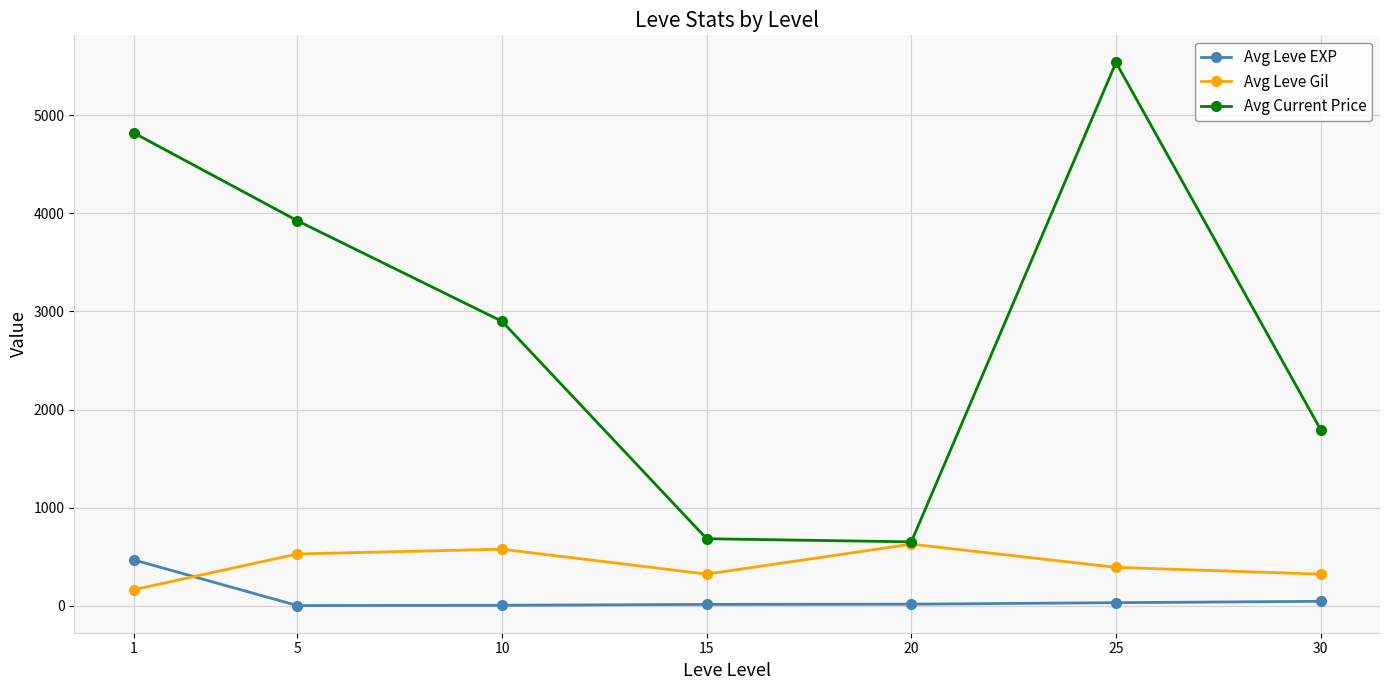

At which category is the sum across all series the highest?

25